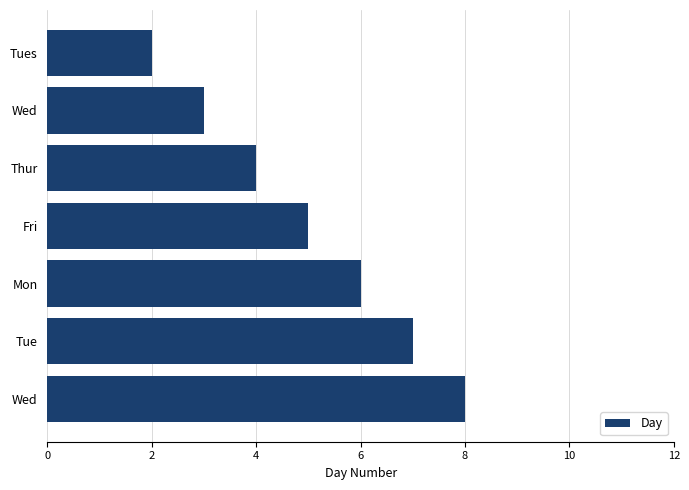

How many data points are less than 5?

3